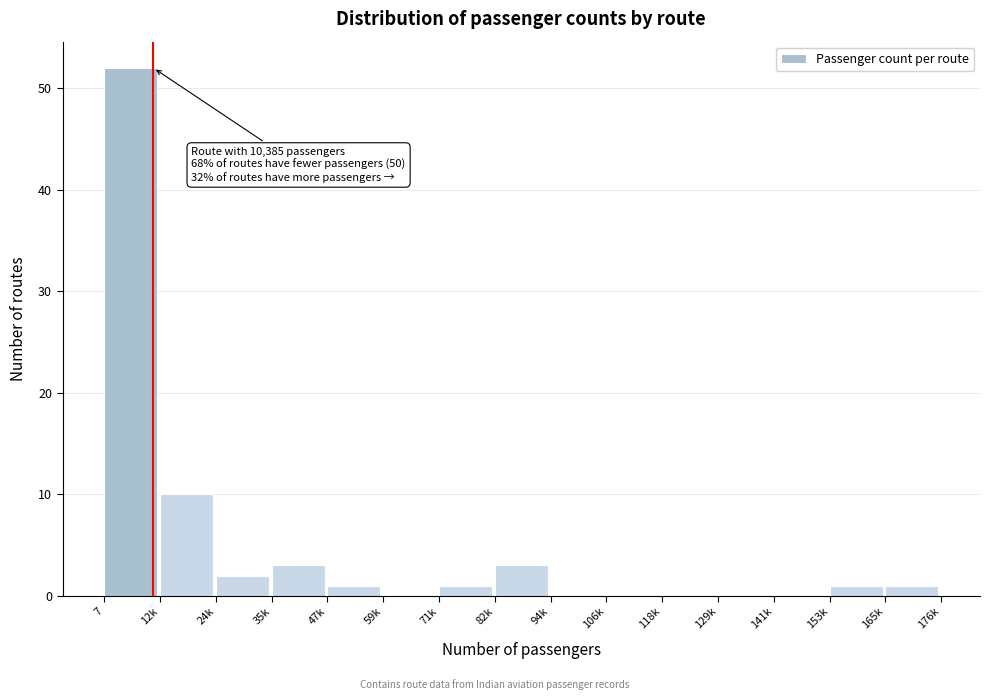

Reading right to left, transcribe all the data shown in this chart.

165k=1	153k=1	141k=0	129k=0	118k=0	106k=0	94k=0	82k=3	71k=1	59k=0	47k=1	35k=3	24k=2	12k=10	7=52